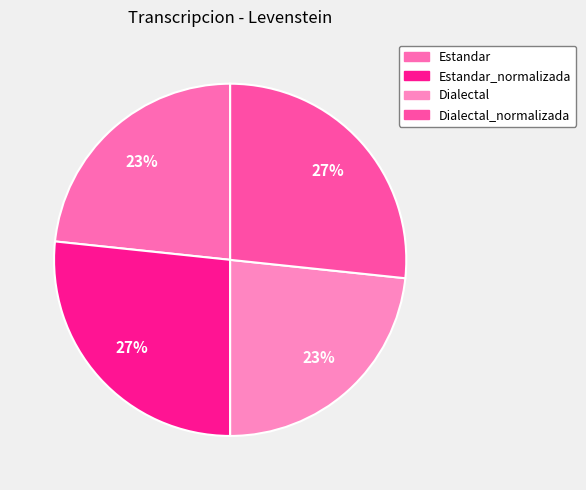

What portion of the pie excludes Estandar?

76.7%